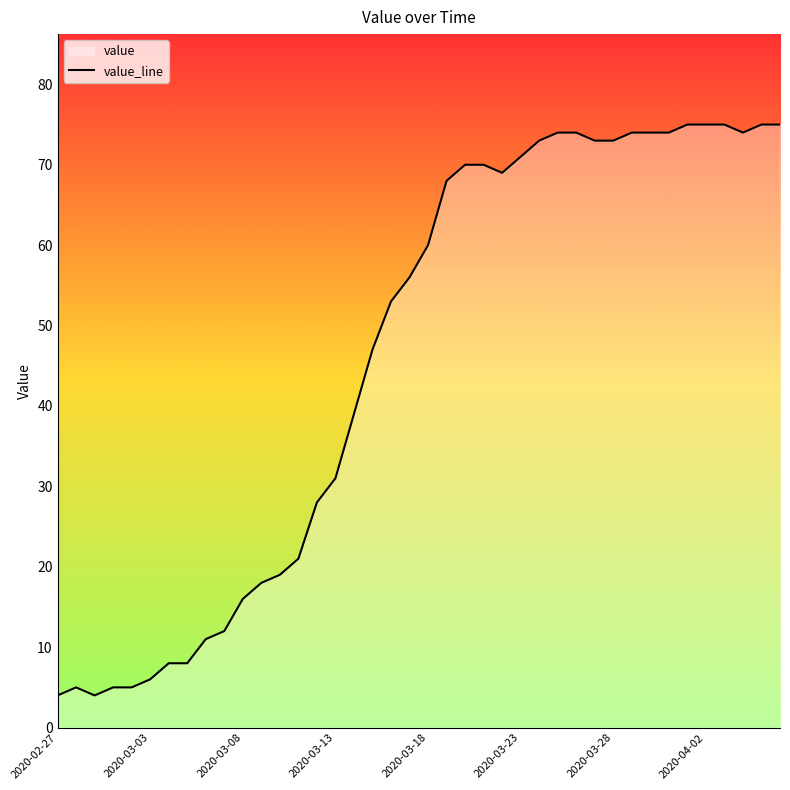

What is the greatest value displayed?

75